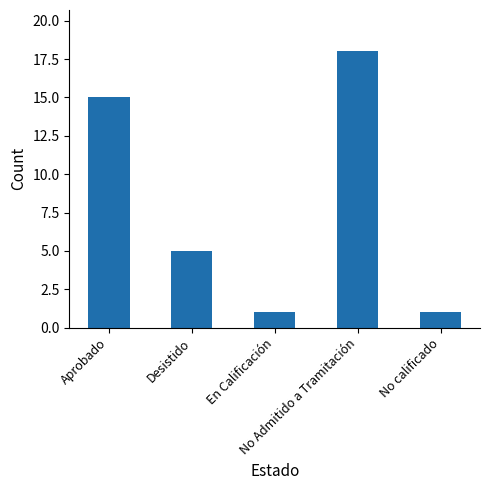

Which has a higher value, Aprobado or En Calificación?

Aprobado